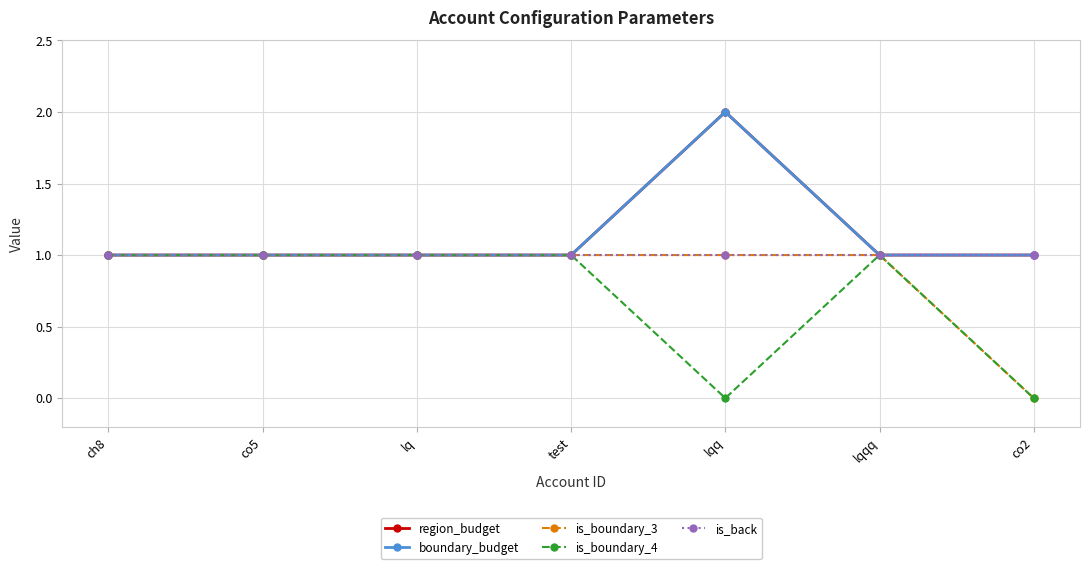

At which label is region_budget closest to 1?

ch8